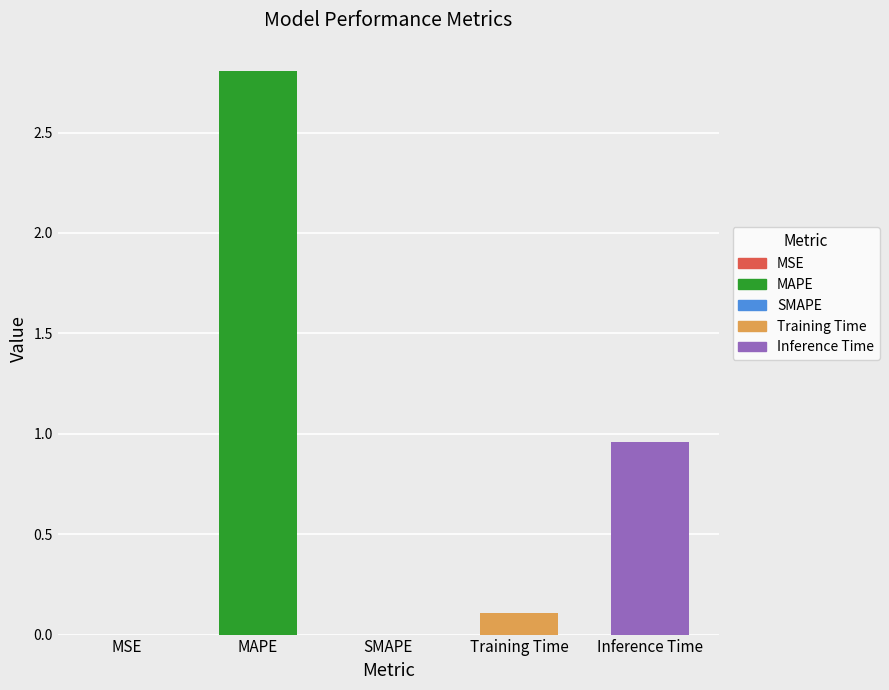

At which label is the value closest to 1?

Inference Time